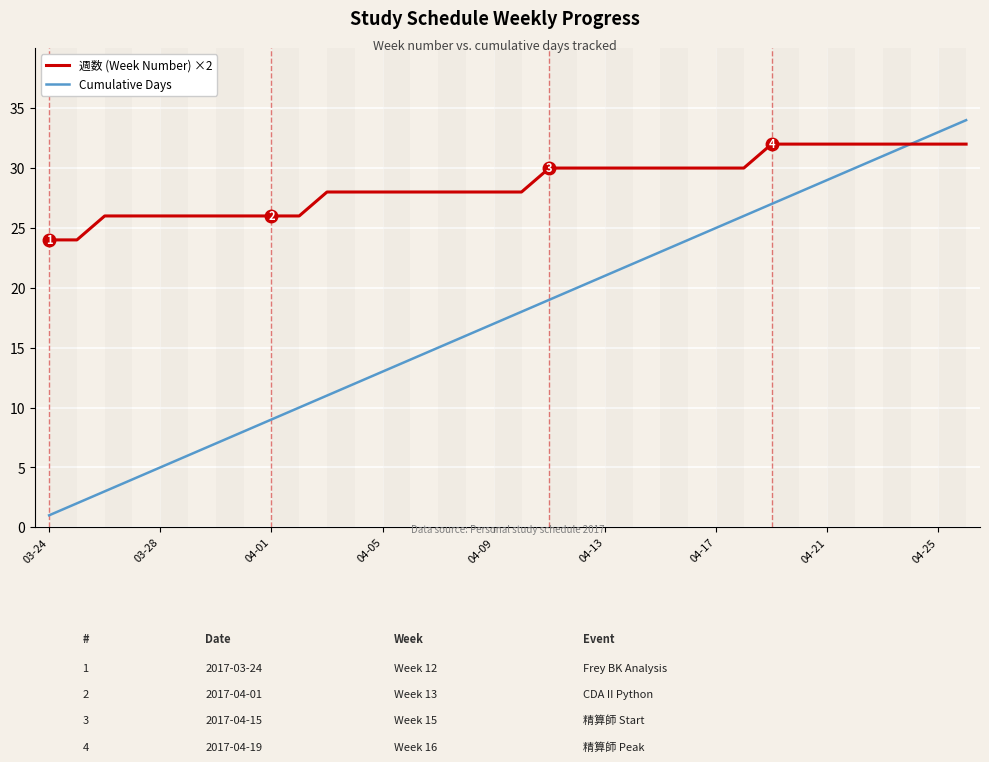

Which series has the widest spread of values?

Cumulative Days